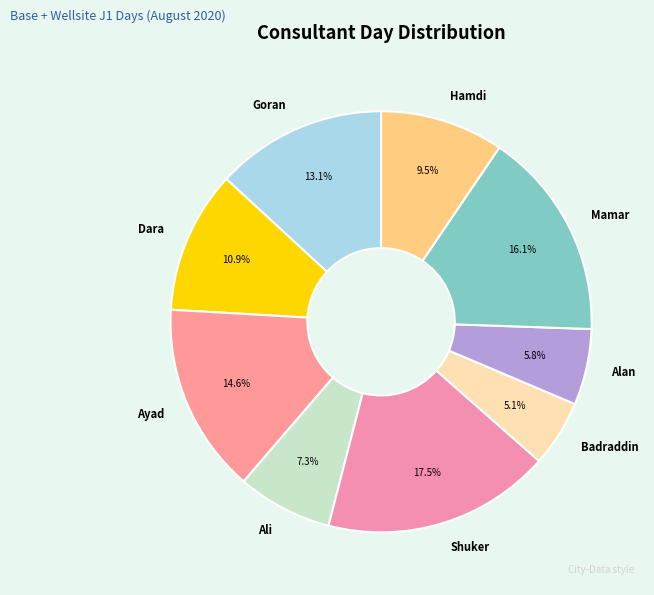

What is the total percentage of Shuker and Mamar?

33.6%